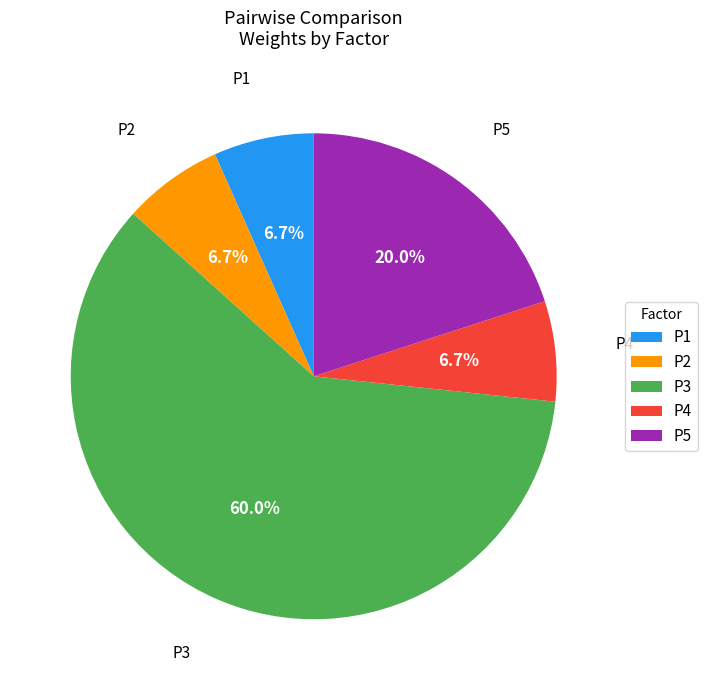

Is P3 the majority of the pie?

Yes